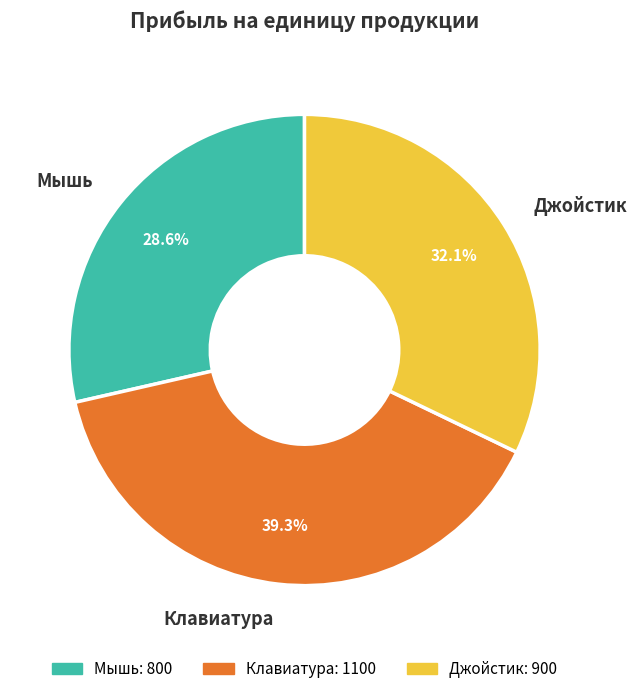

What percentage is the Мышь slice, to the nearest percent?

29%